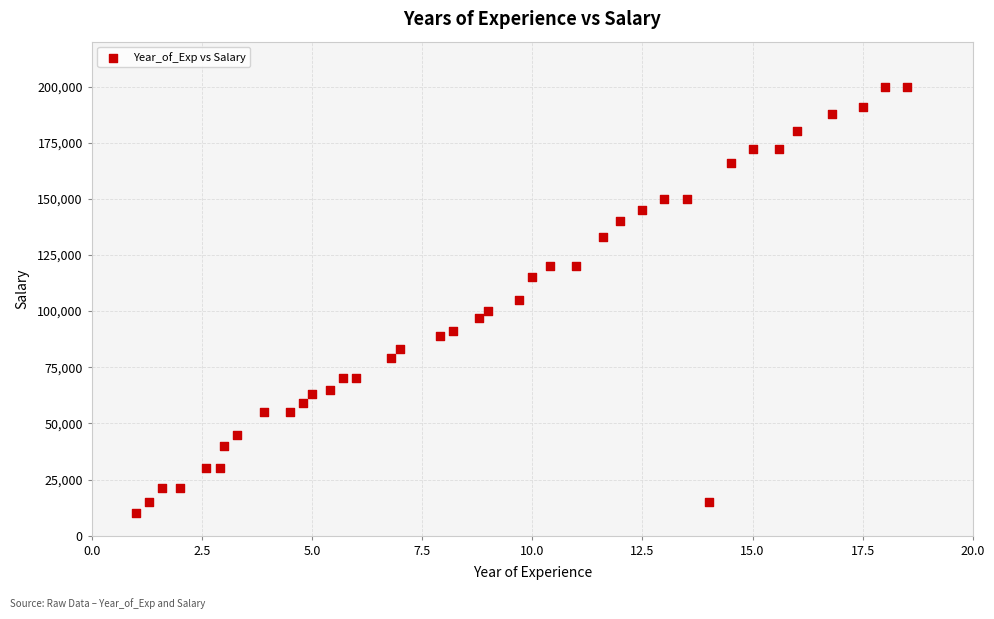

How many data points are displayed?

39